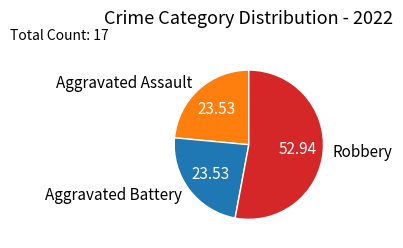

Which slice is the largest?

Robbery